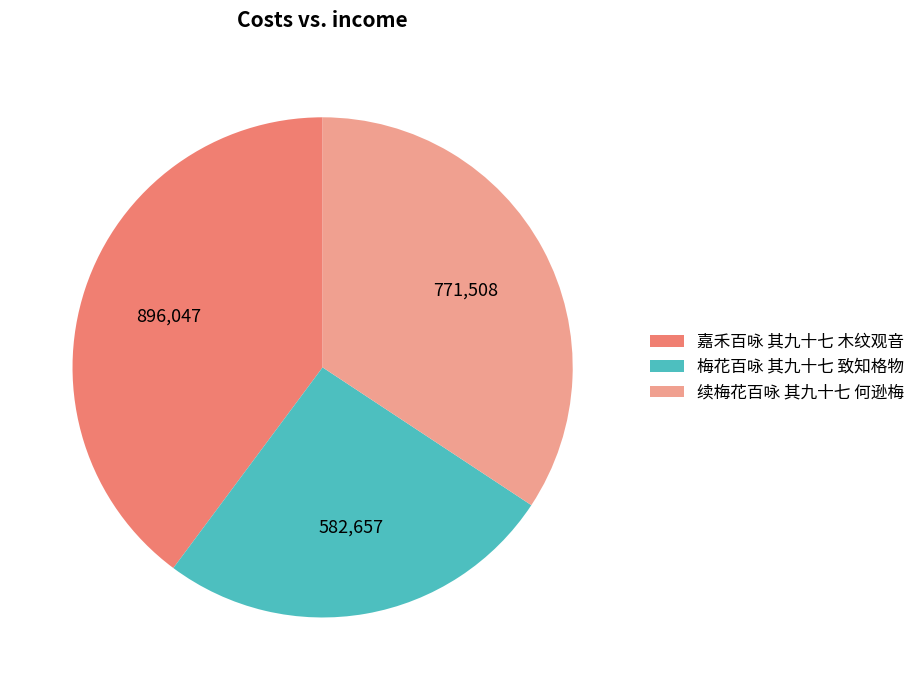

What is the largest slice in the pie chart?

嘉禾百咏 其九十七 木纹观音